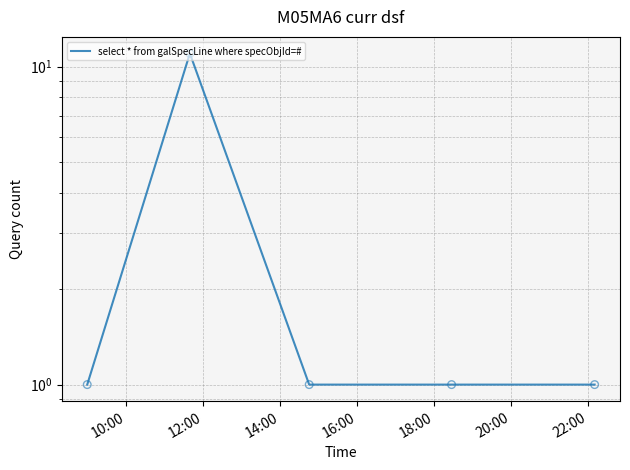

What is the change in value from 12:00 to 14:00?

-10